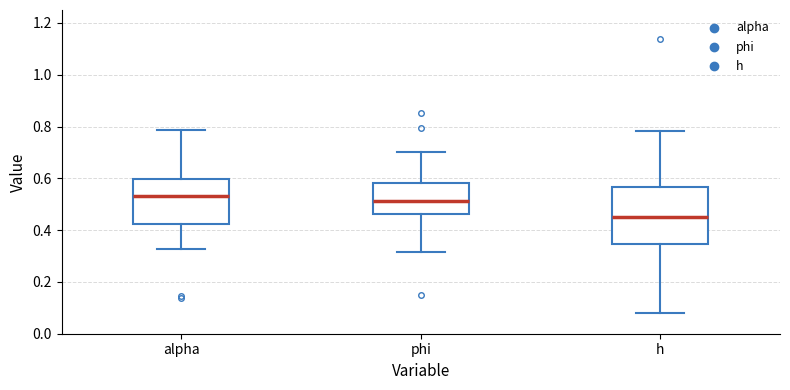

Where does the median line of the box for h sit on the y-axis? The values are not printed on the chart, so give them approximately, as read against the axis.

0.46